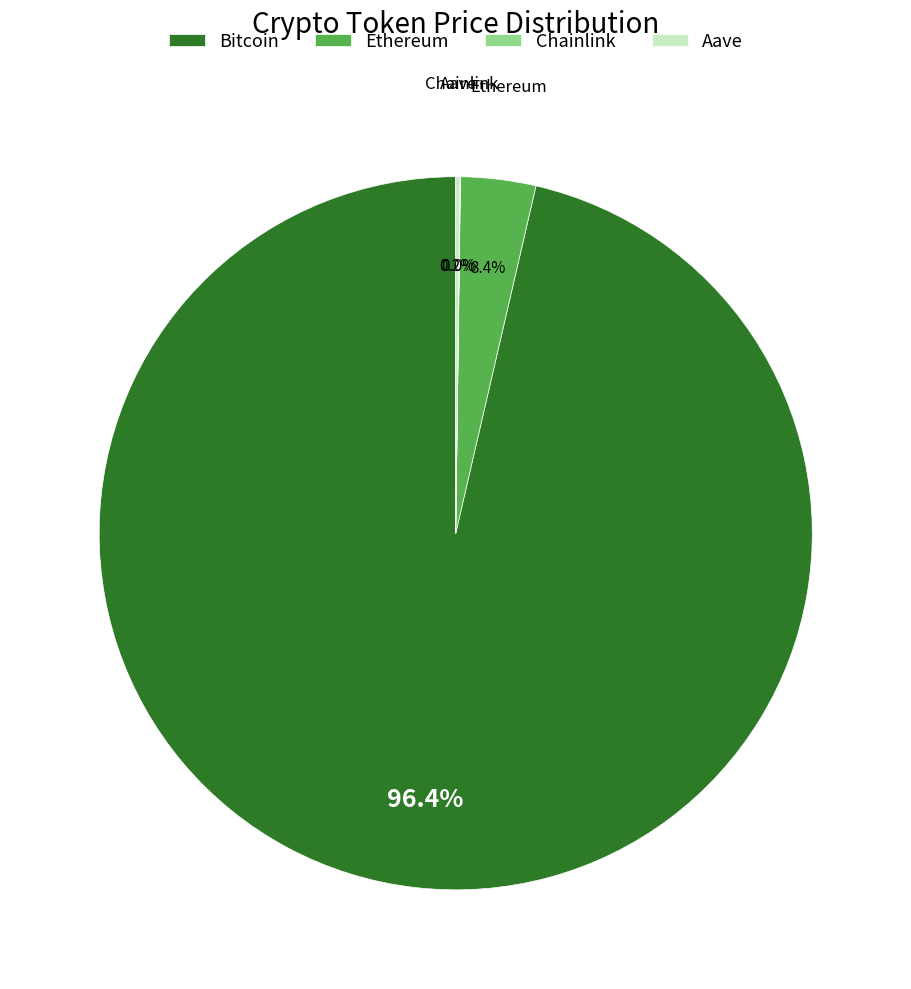

Which has a higher value, Ethereum or Bitcoin?

Bitcoin